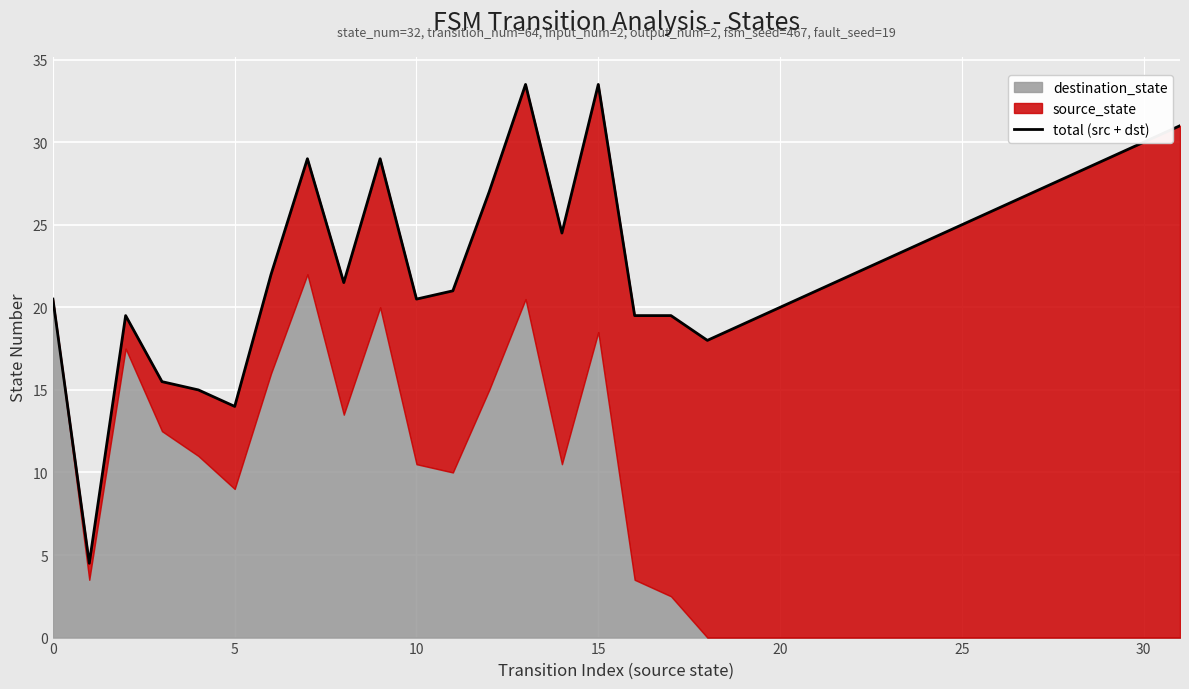

What is the smallest value displayed?

4.5